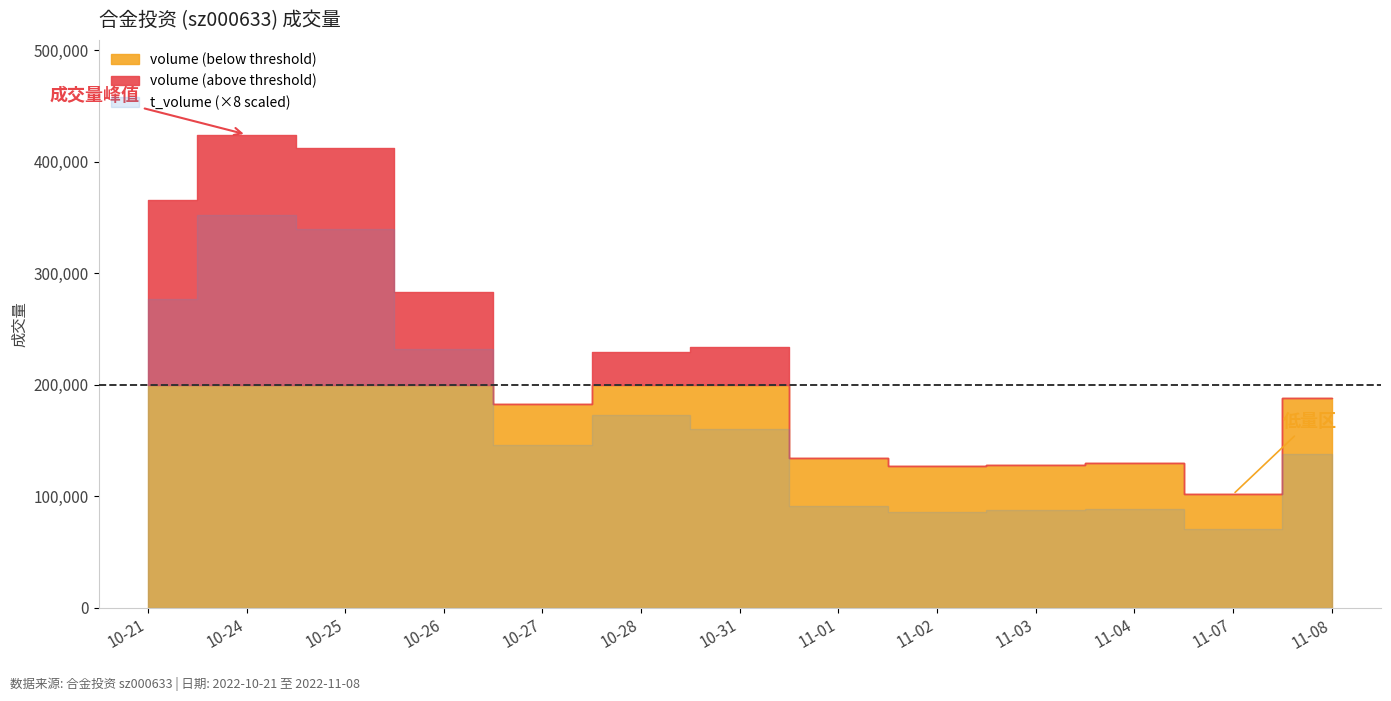

True or false: t_volume and volume cross at least once.

False